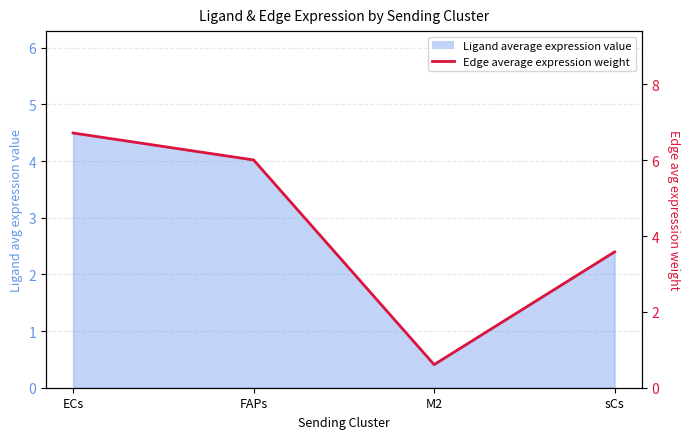

True or false: the data has more than 1 interior local peaks.

False